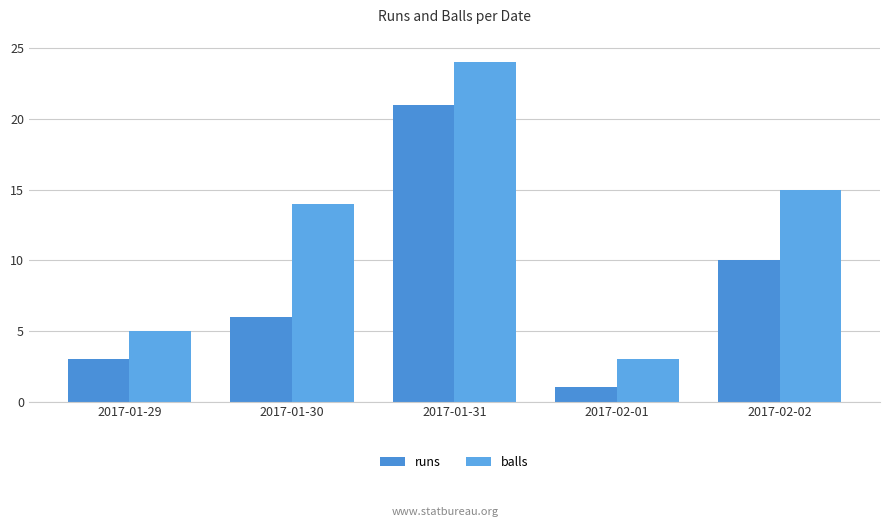

How many groups of bars are there?

5